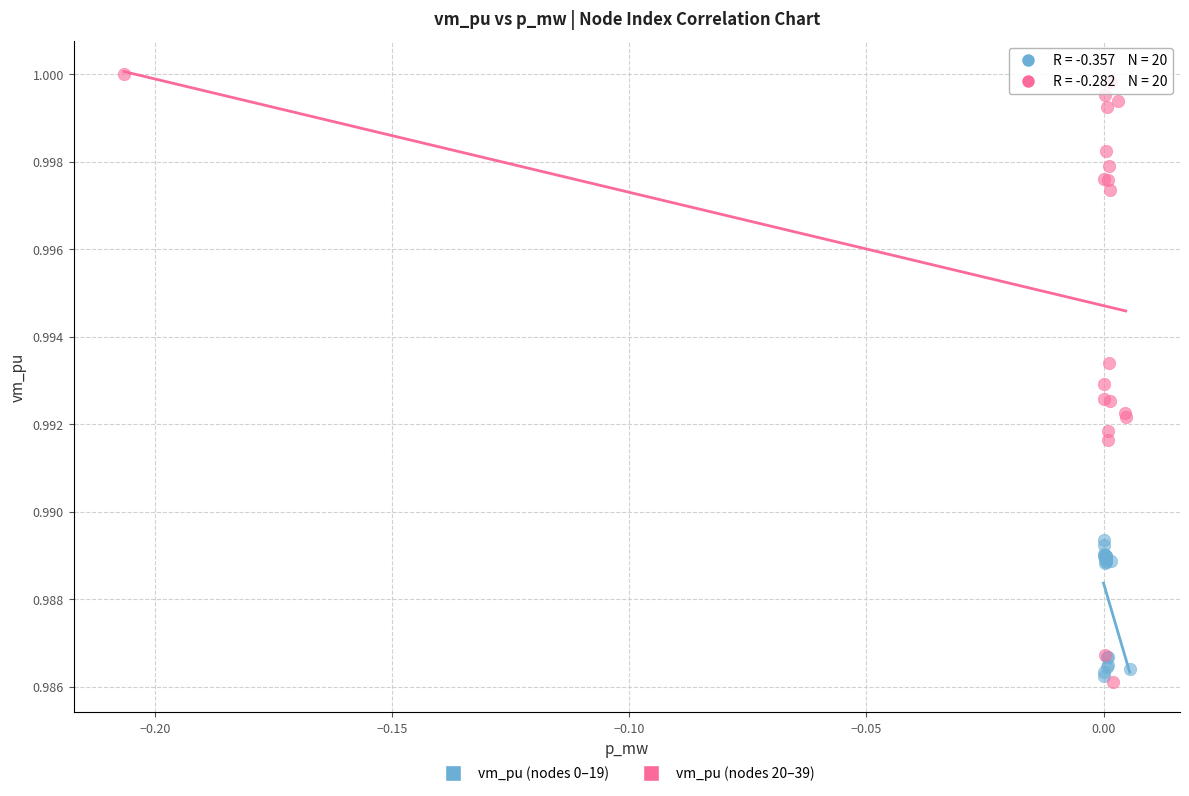

Which series contains the highest Y value?

vm_pu (nodes 20–39)